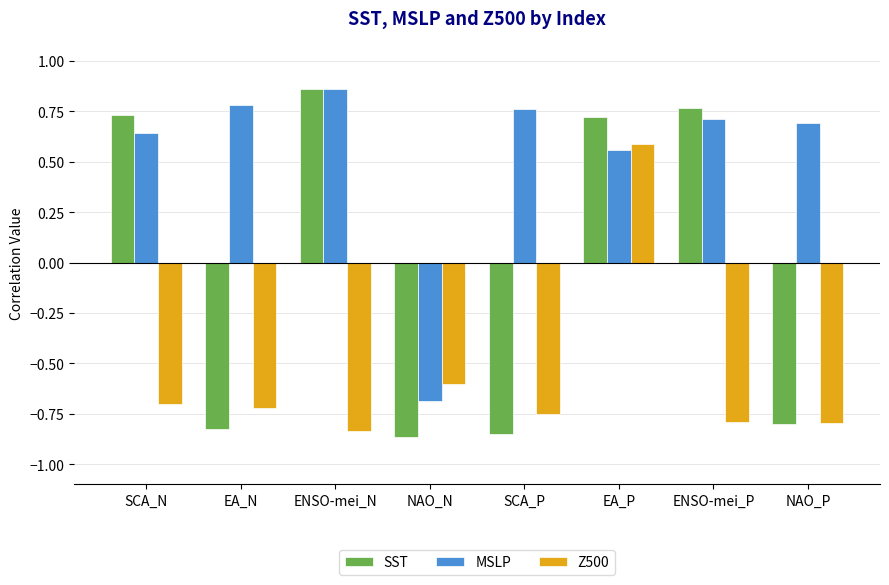

At which label does MSLP first exceed 0?

SCA_N